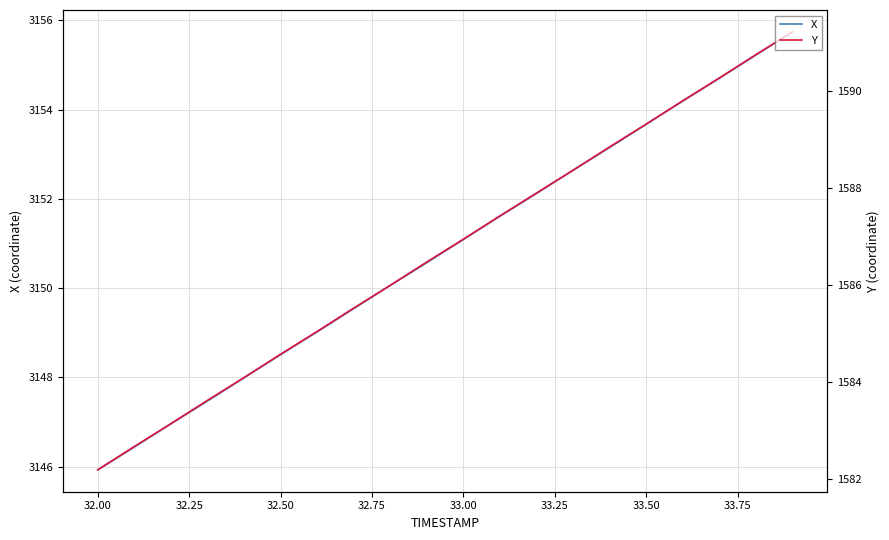

True or false: X and Y cross at least once.

False